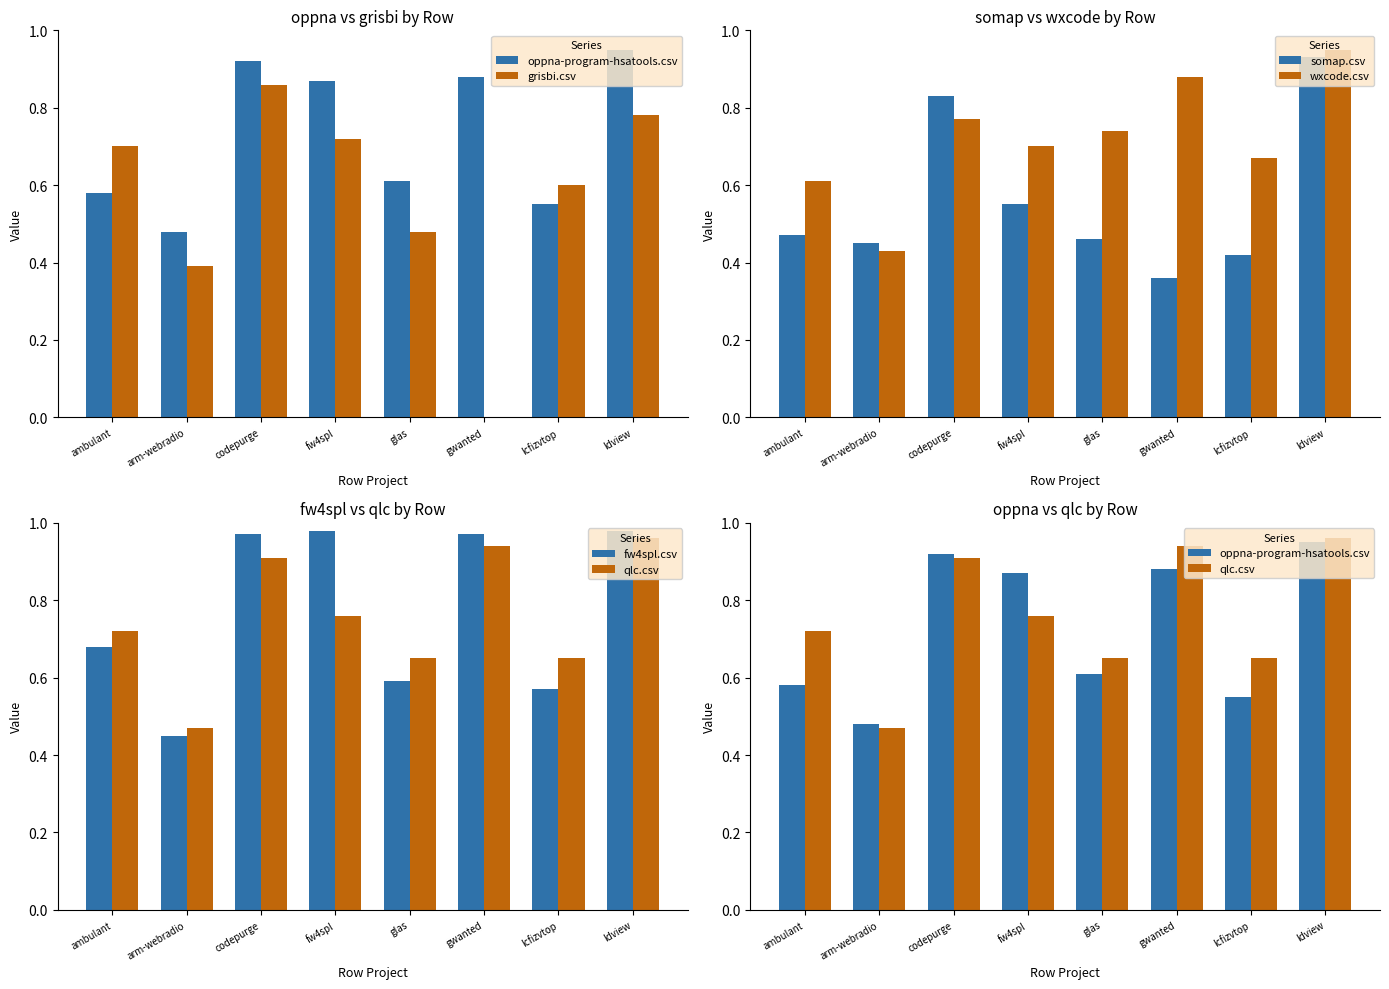

True or false: qlc.csv has a value of 0.2 at lcfizvtop.

False